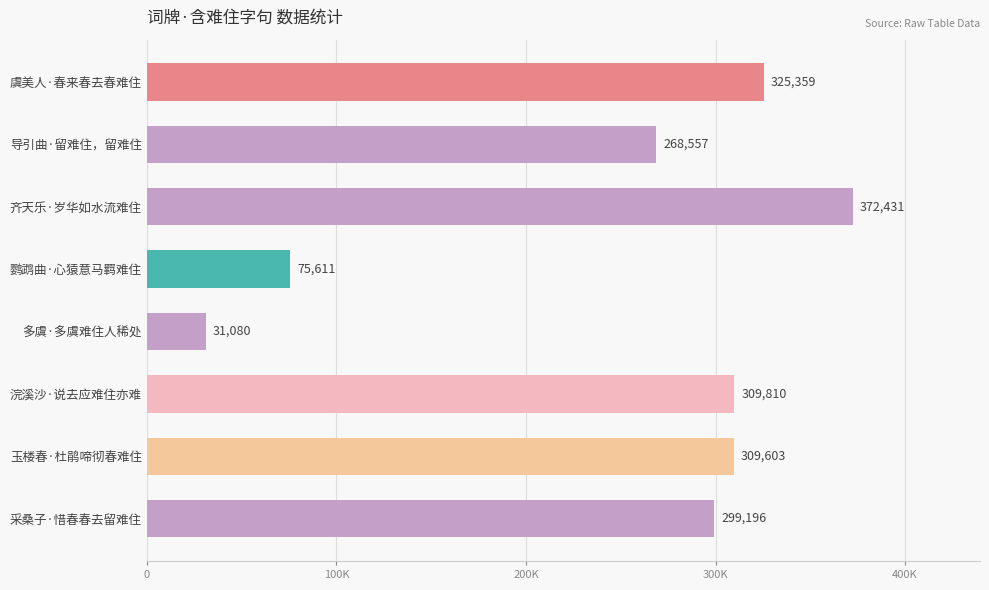

Are the bars horizontal?

Yes